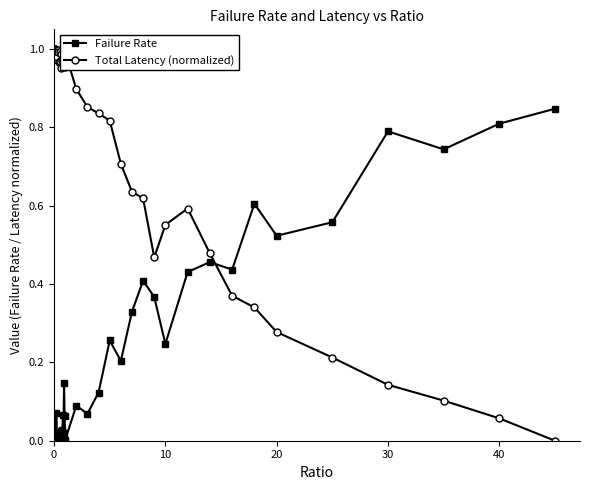

List the series in order of their peak value, lowest first.

Failure Rate, Total Latency (normalized)